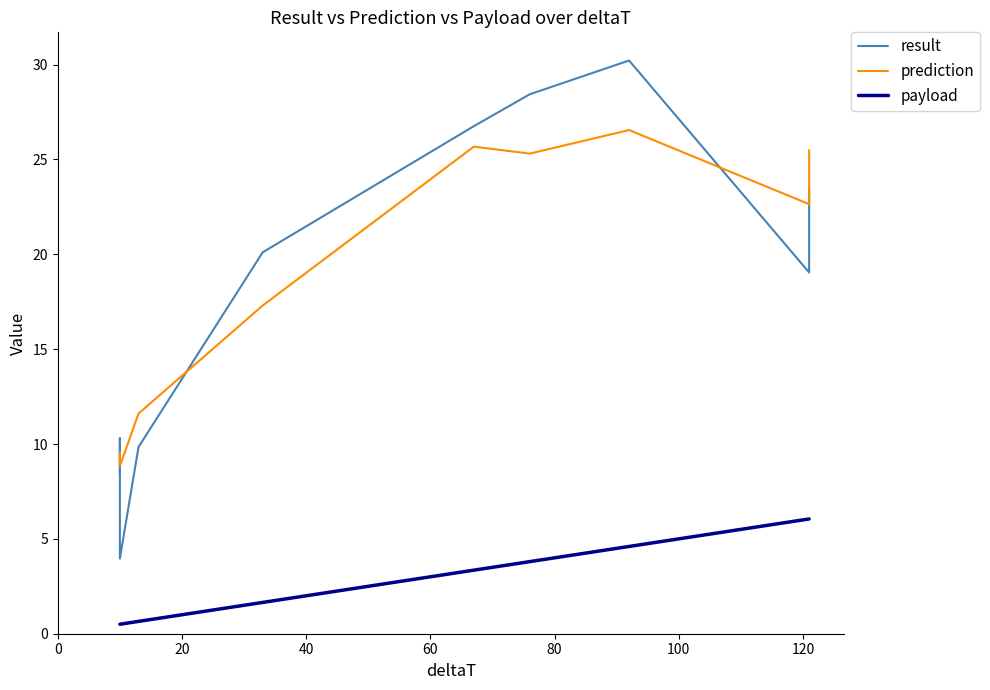

True or false: result and prediction cross at least once.

True